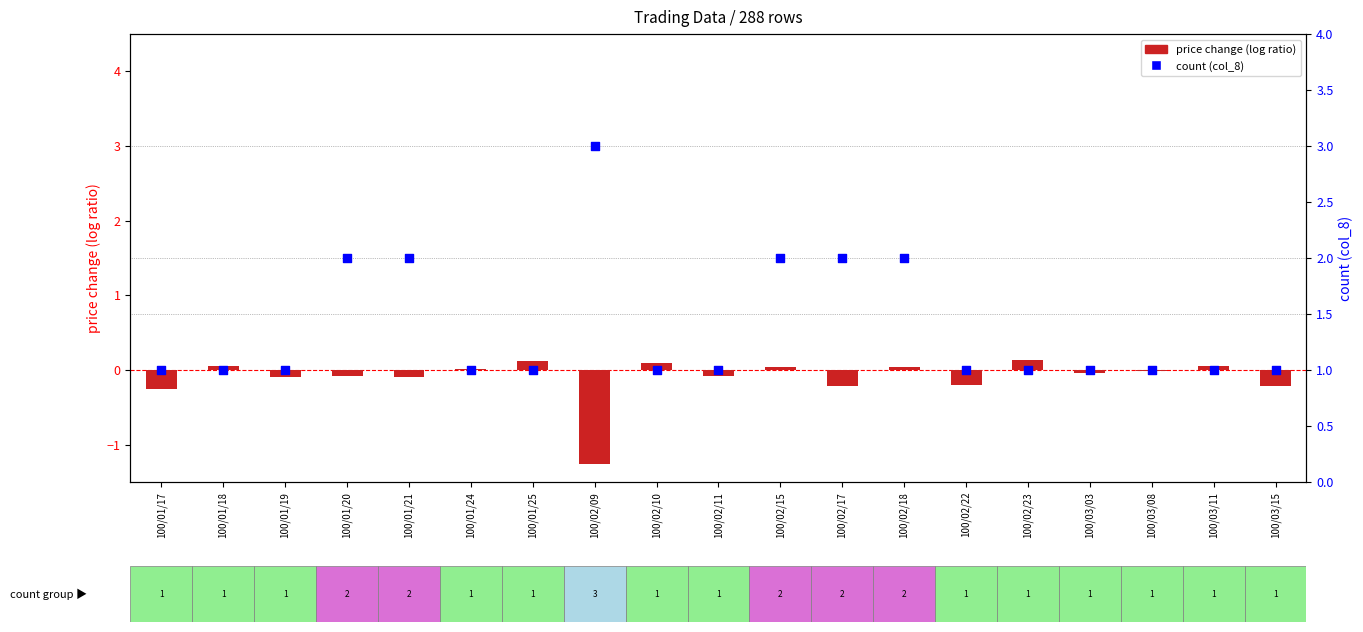

At how many categories does at least one series exceed 2?

1